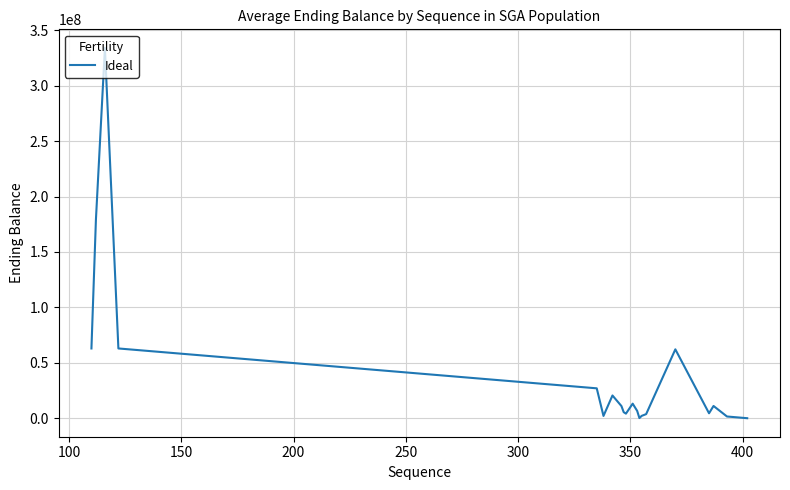

What is the average value?

40819665